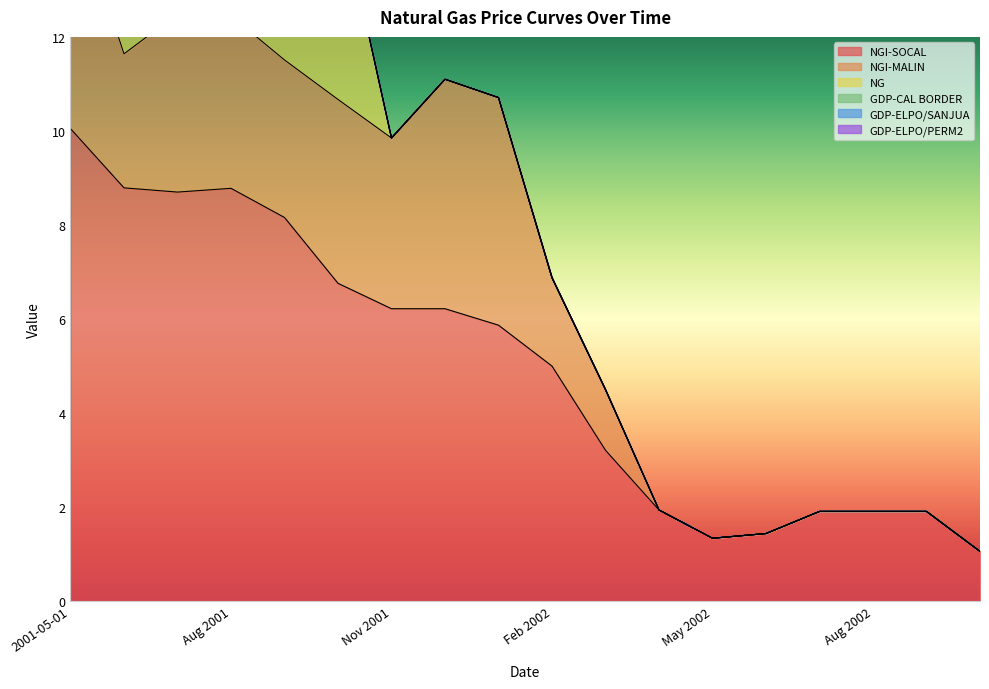

Between Mar 2002 and Jul 2002, which series saw the biggest shift?

NGI-SOCAL